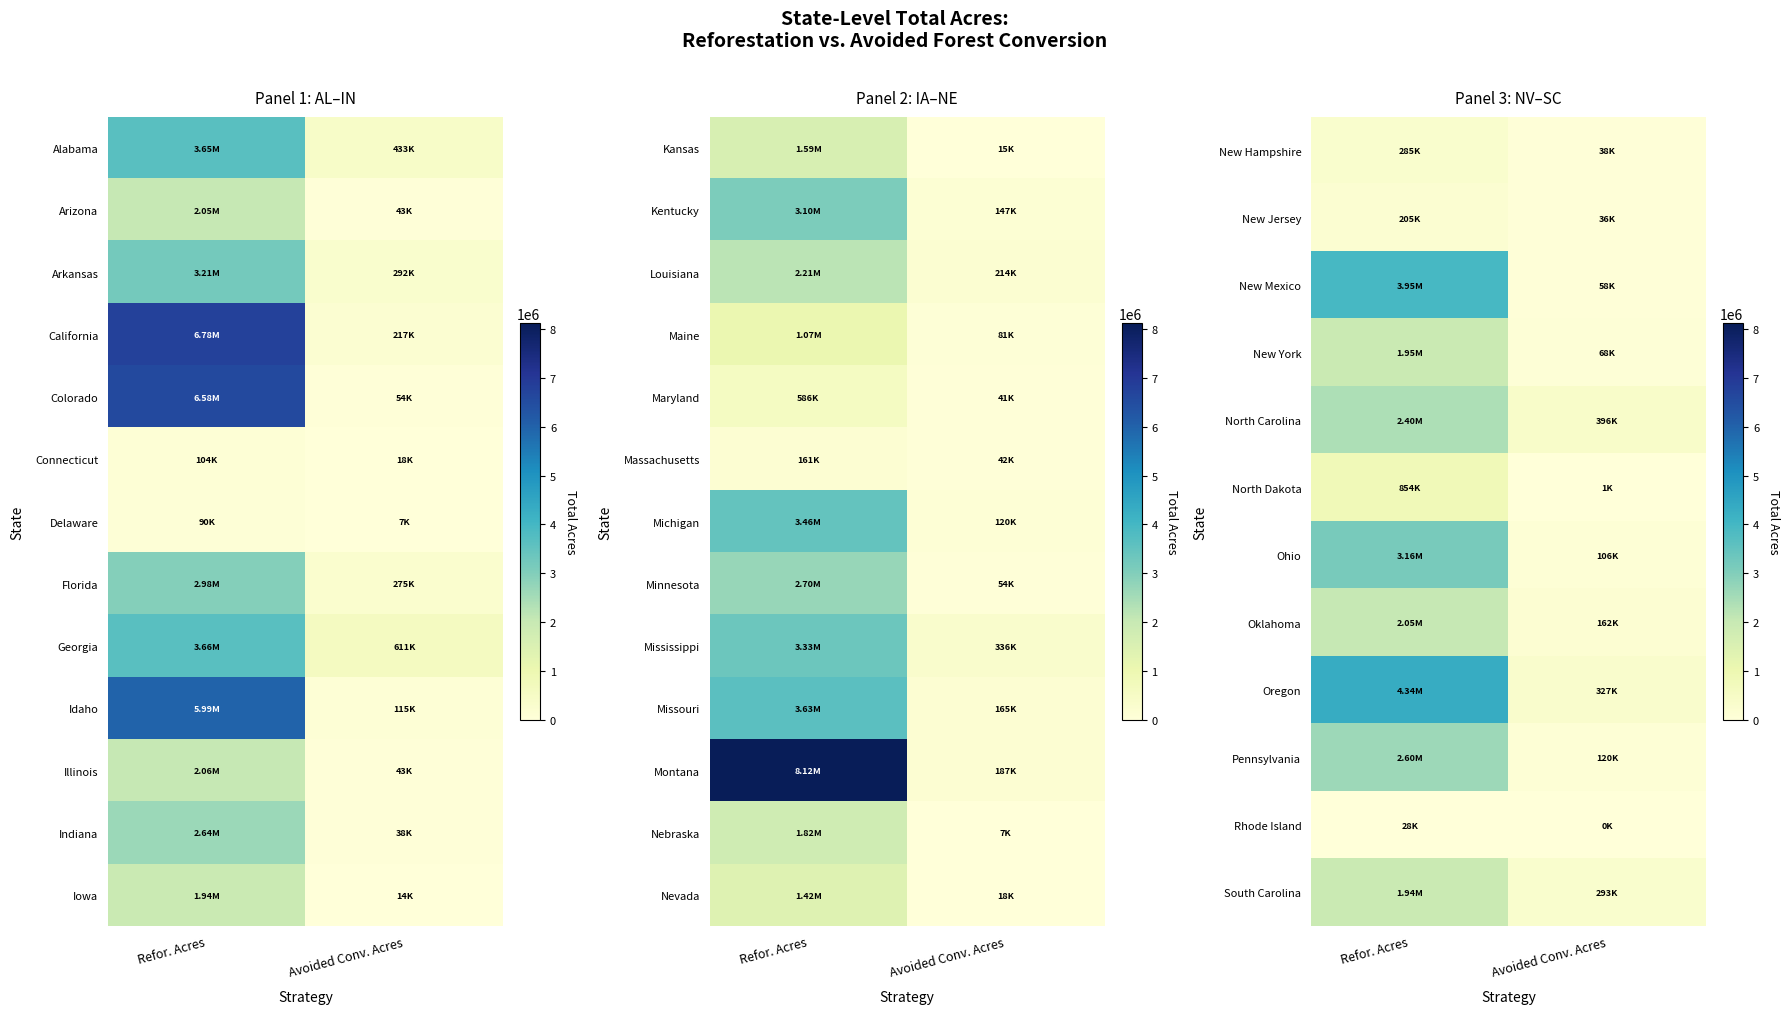

Is the value of Ohio at Avoided Conv. Acres greater than the value of New Jersey at Refor. Acres?

No